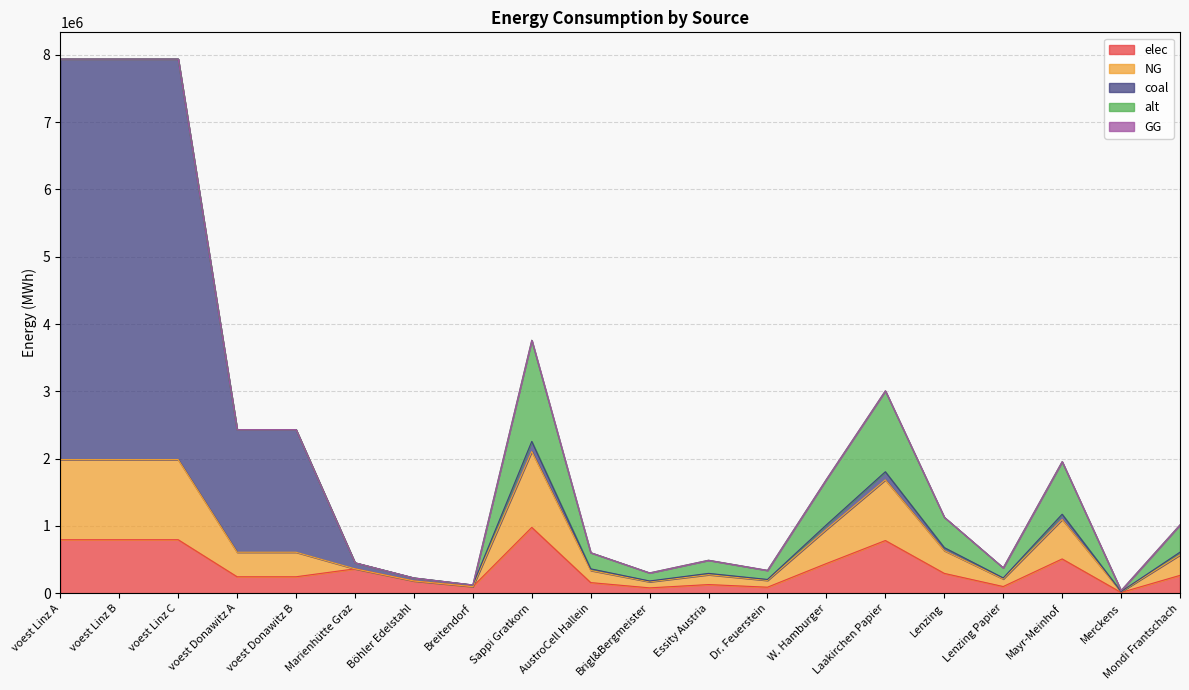

The value of elec at Böhler Edelstahl is 180400.0. True or false?

True